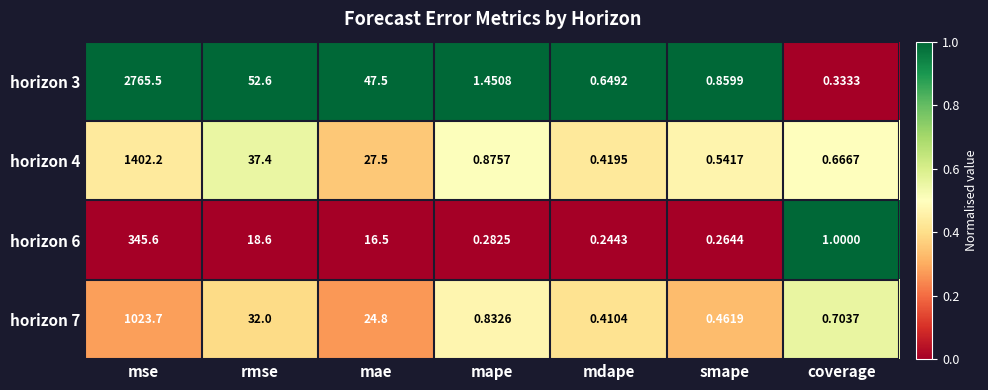

At which label does horizon 6 first exceed 1?

mse